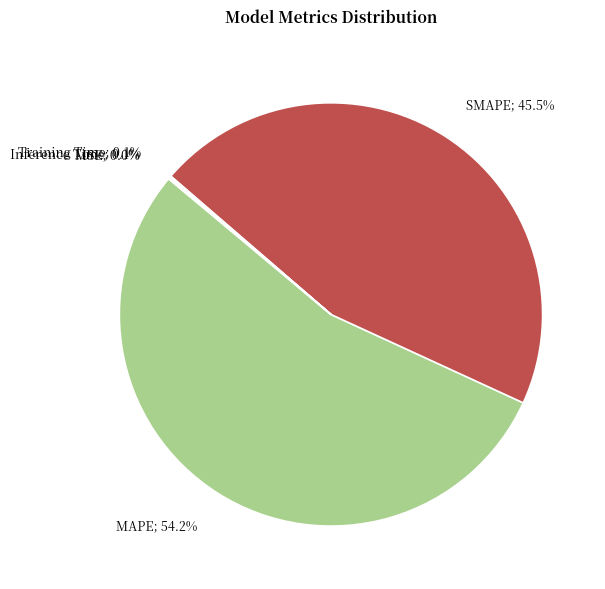

What is the ratio of the value at MAPE to the value at SMAPE?

1.2